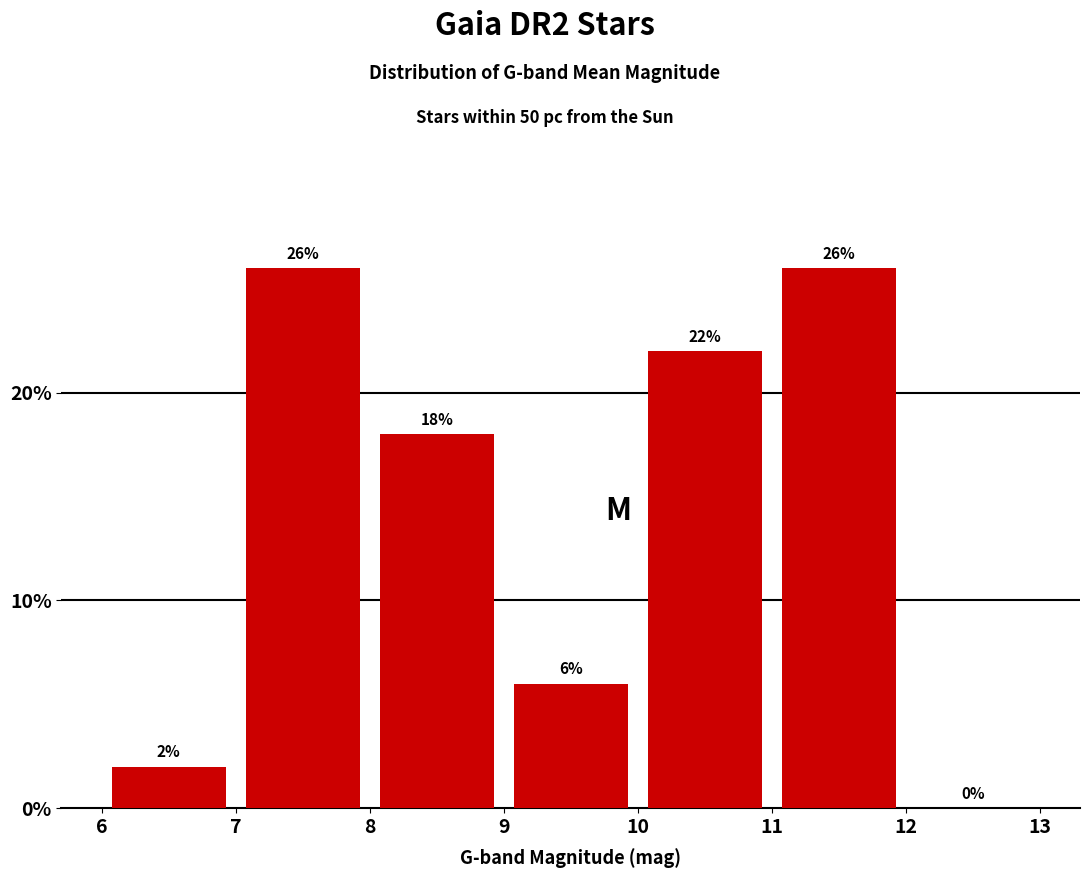

Reading left to right, transcribe this chart: for each bar, give the range it covers on the x-axis and its height.

6 to 7: 2
7 to 8: 26
8 to 9: 18
9 to 10: 6
10 to 11: 22
11 to 12: 26
12 to 13: 0